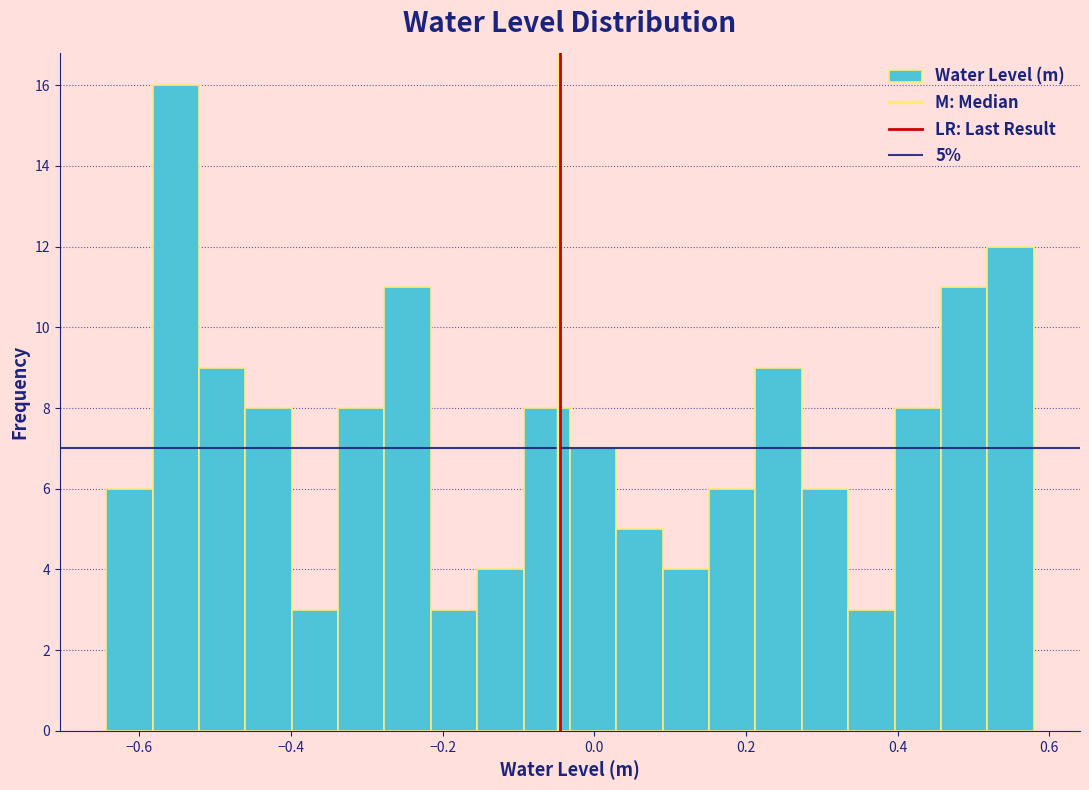

Read against the x-axis, roughly where is the centre of the tallest bar?

-0.56